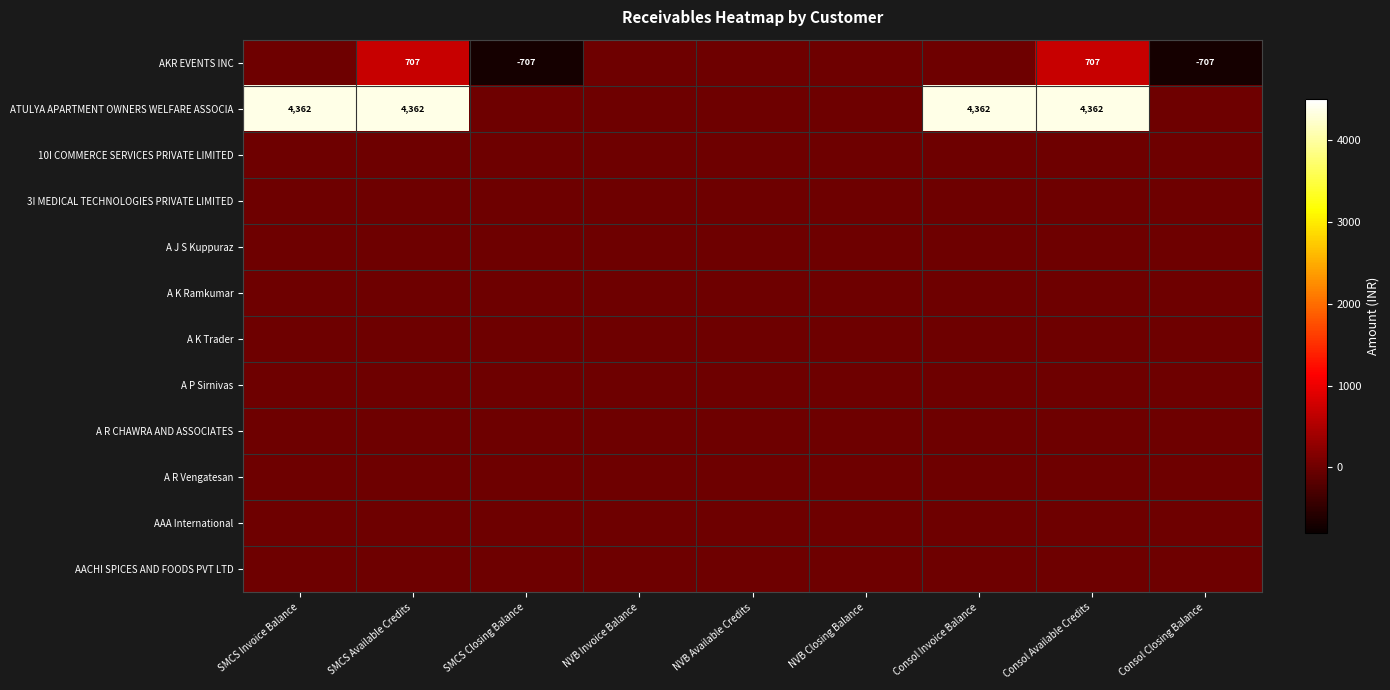

Rank the series by their maximum value, from highest to lowest.

ATULYA APARTMENT OWNERS WELFARE ASSOCIA, AKR EVENTS INC, 10I COMMERCE SERVICES PRIVATE LIMITED, 3I MEDICAL TECHNOLOGIES PRIVATE LIMITED, A J S Kuppuraz, A K Ramkumar, A K Trader, A P Sirnivas, A R CHAWRA AND ASSOCIATES, A R Vengatesan, AAA International, AACHI SPICES AND FOODS PVT LTD